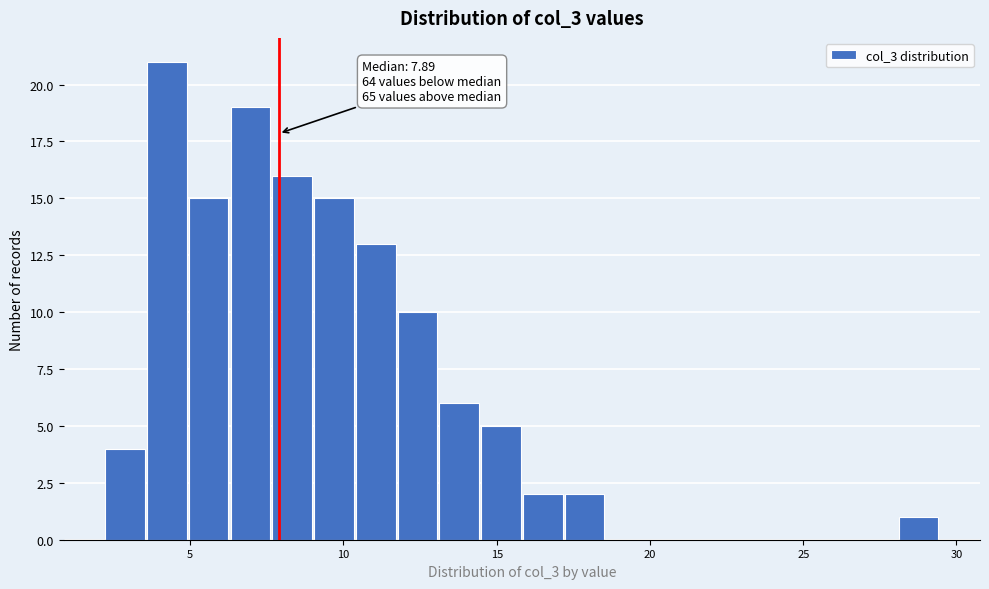

Around what value on the x-axis is the tallest bar? Give the approximate position of its centre, as read against the axis.

4.0